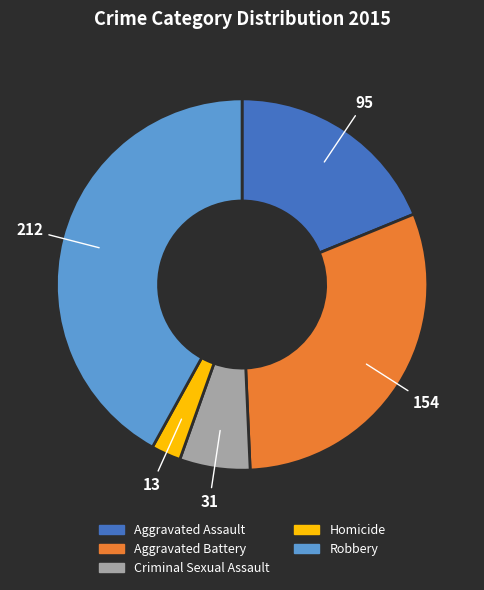

Rank the categories by value from lowest to highest.

Homicide, Criminal Sexual Assault, Aggravated Assault, Aggravated Battery, Robbery